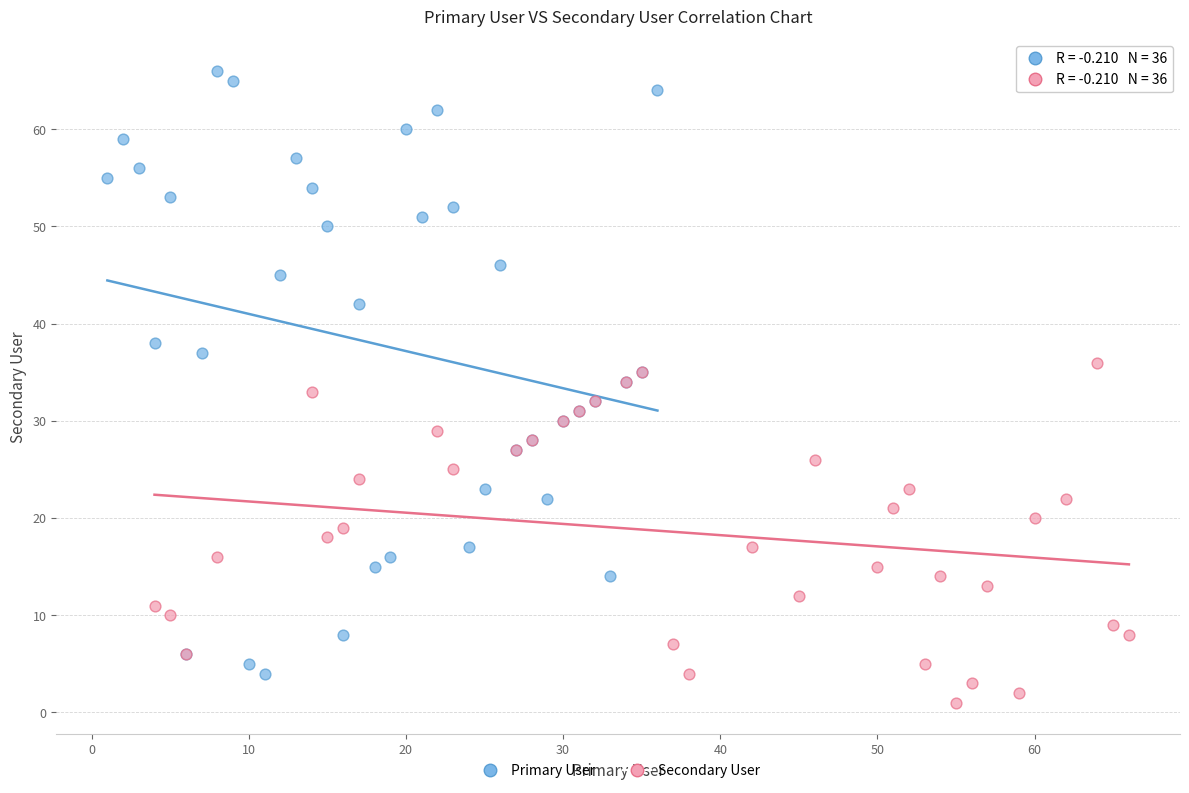

Which series has the largest Y range (max minus min)?

Primary User